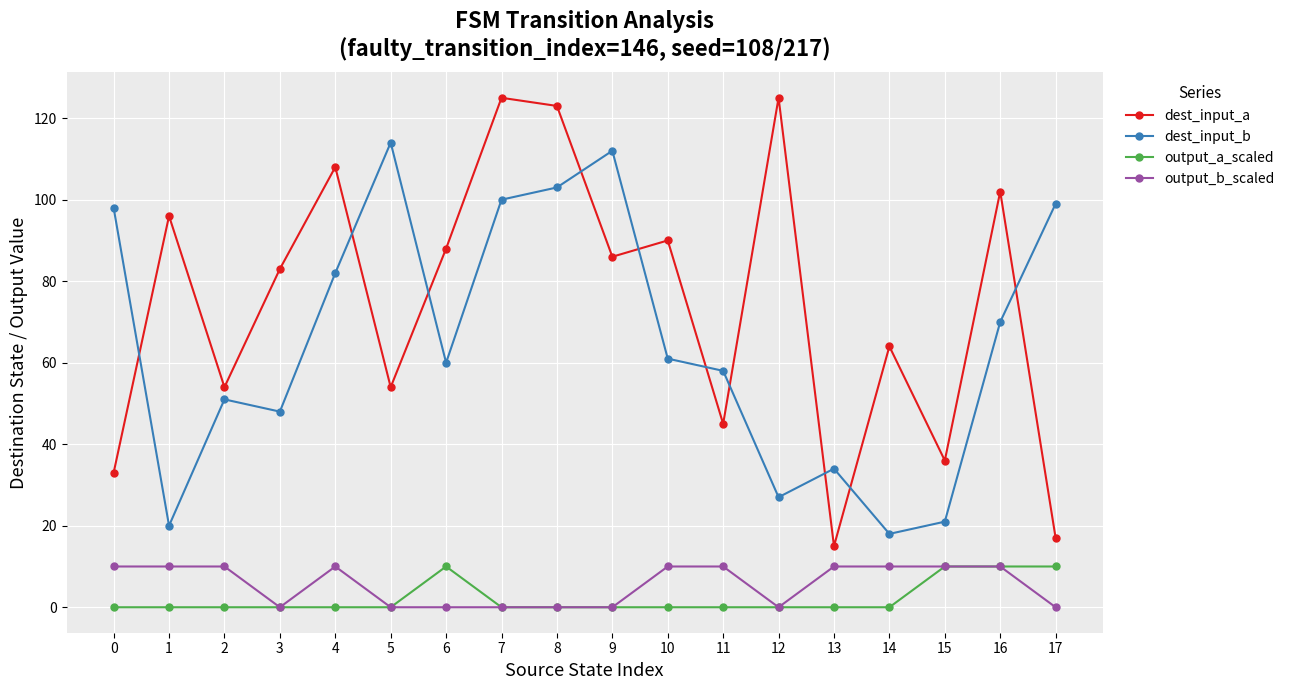

What is the difference between the highest and lowest values at 16?

92